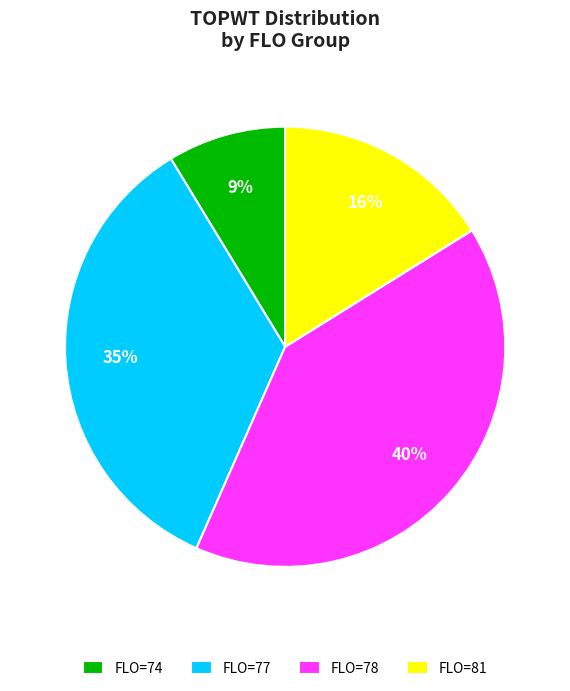

What percentage is the FLO=78 slice, to the nearest percent?

40%